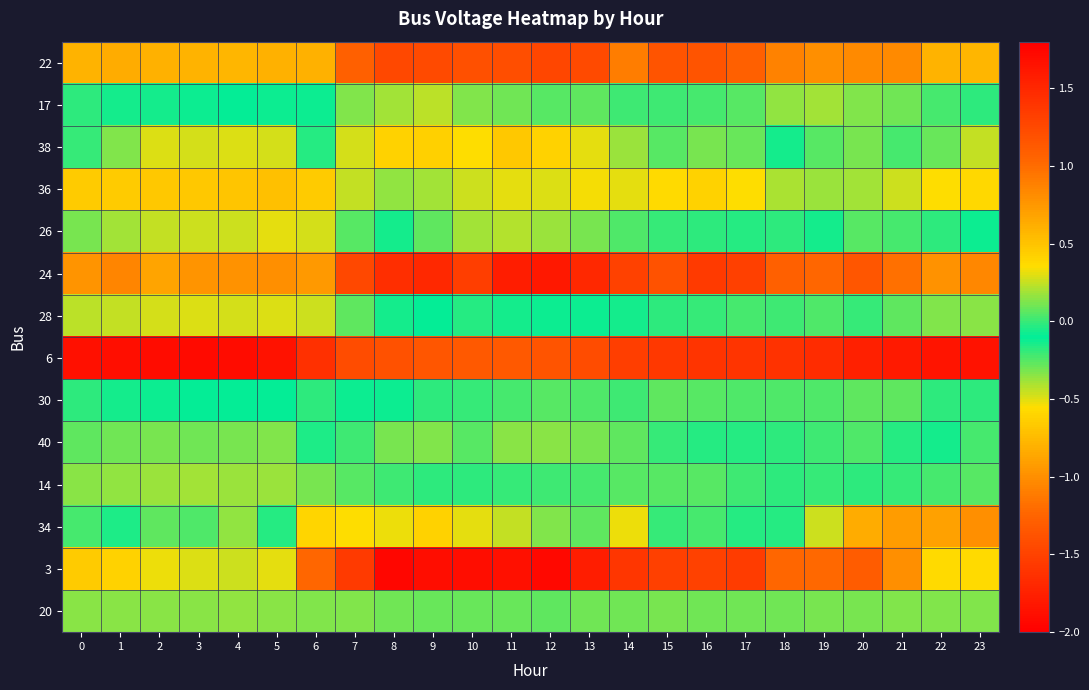

What is the difference between the highest and lowest values at 4?

2.7